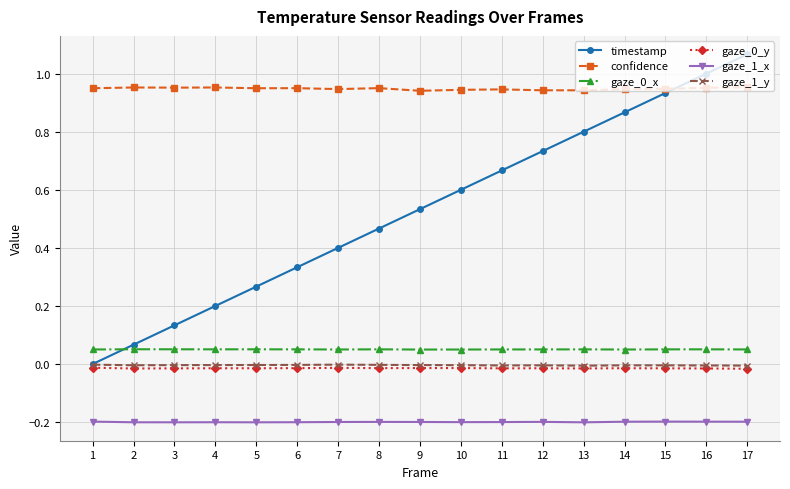

Which series has the largest range (max minus min)?

timestamp